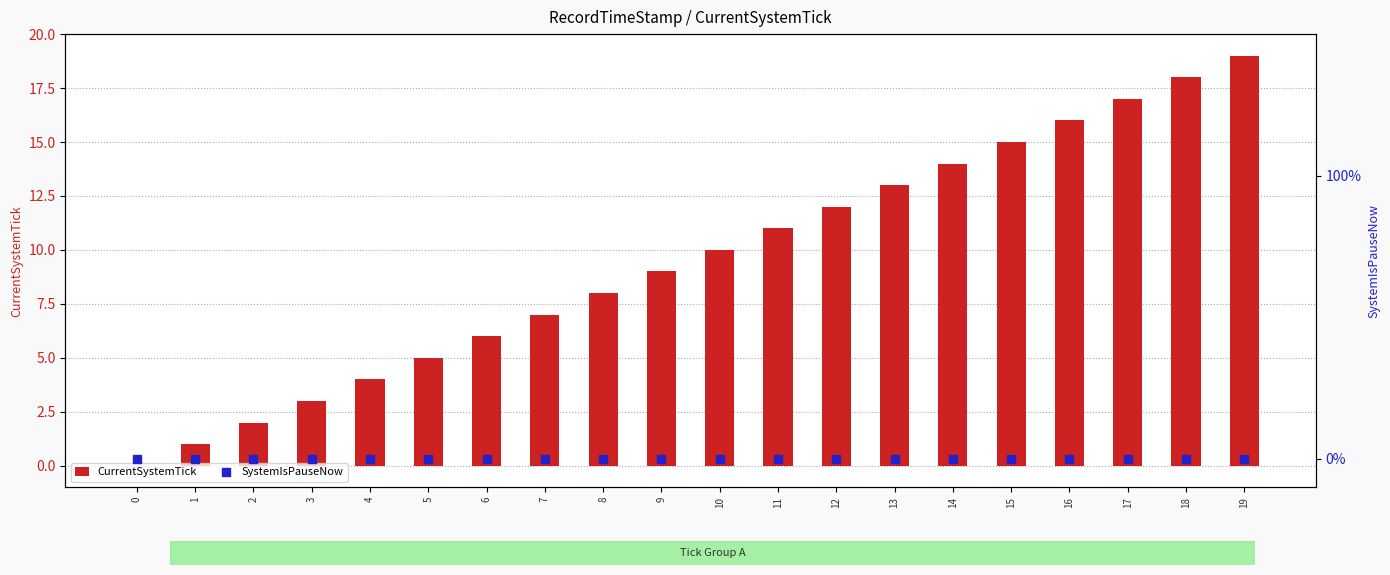

What is the total value across all series at 1?

1